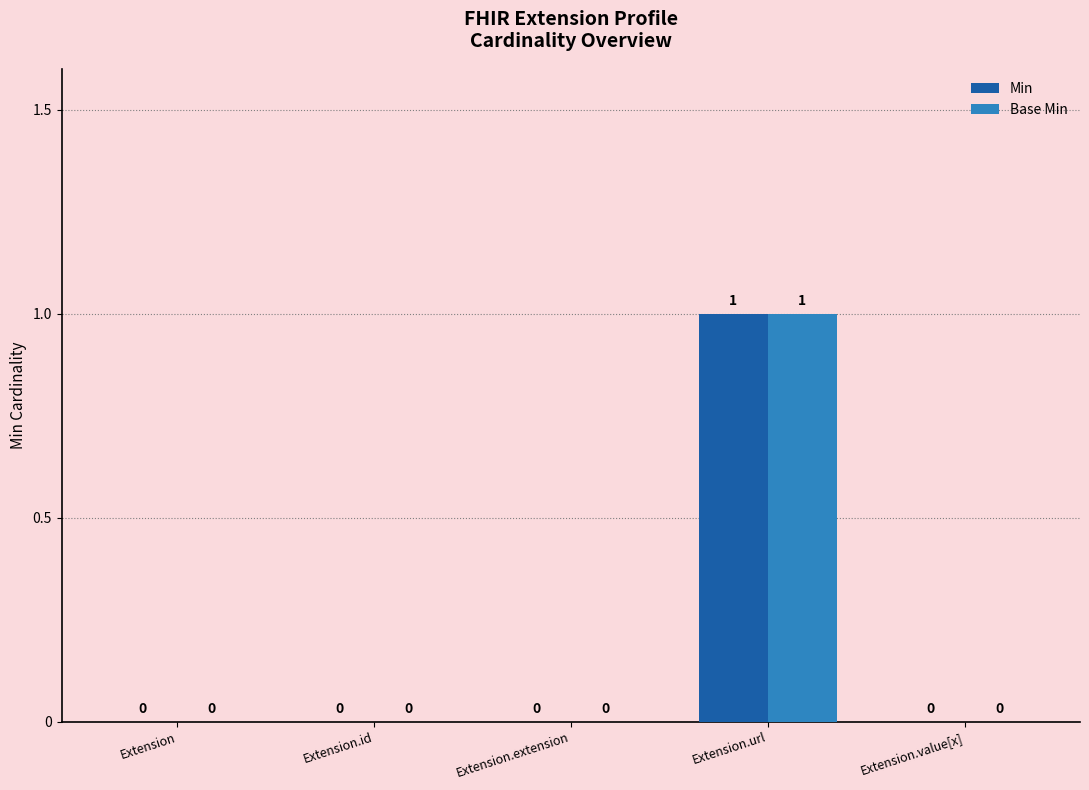

Is it true that Base Min equals -1 at Extension.value[x]?

False